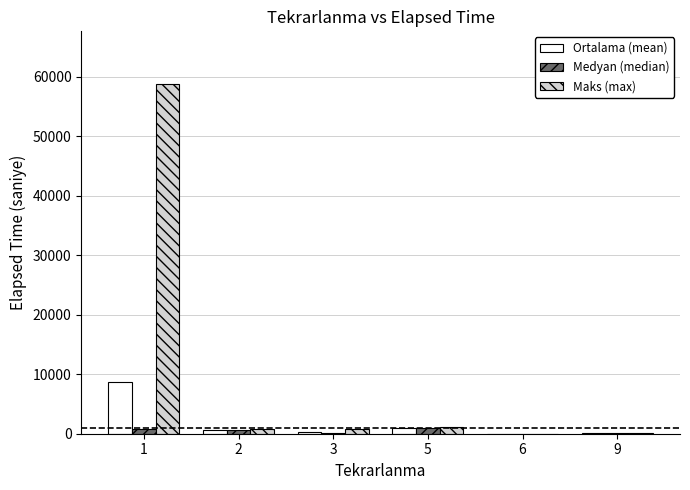

Which series has the largest range (max minus min)?

Maks (max)